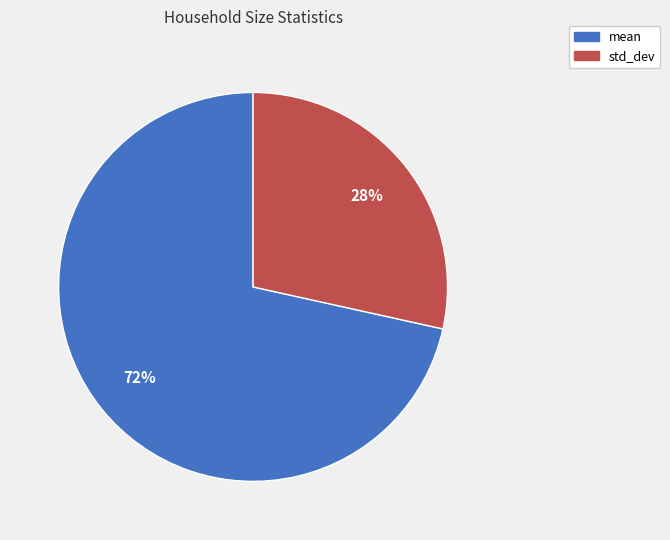

What is the ratio of the value at std_dev to the value at mean?

0.4